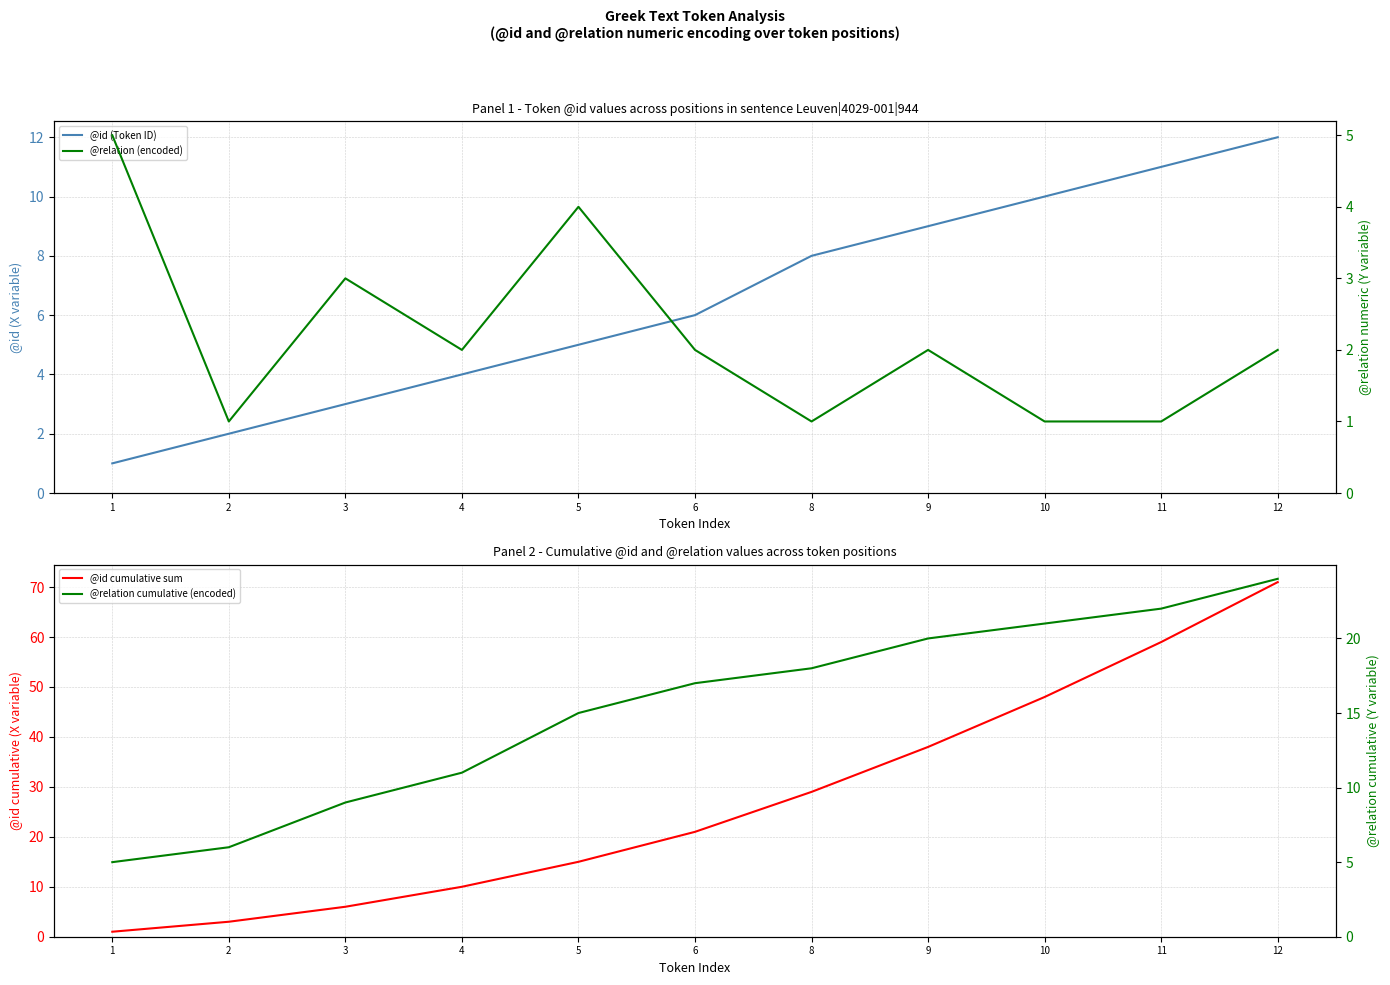

Where does the @relation (encoded) series first go above 2?

1